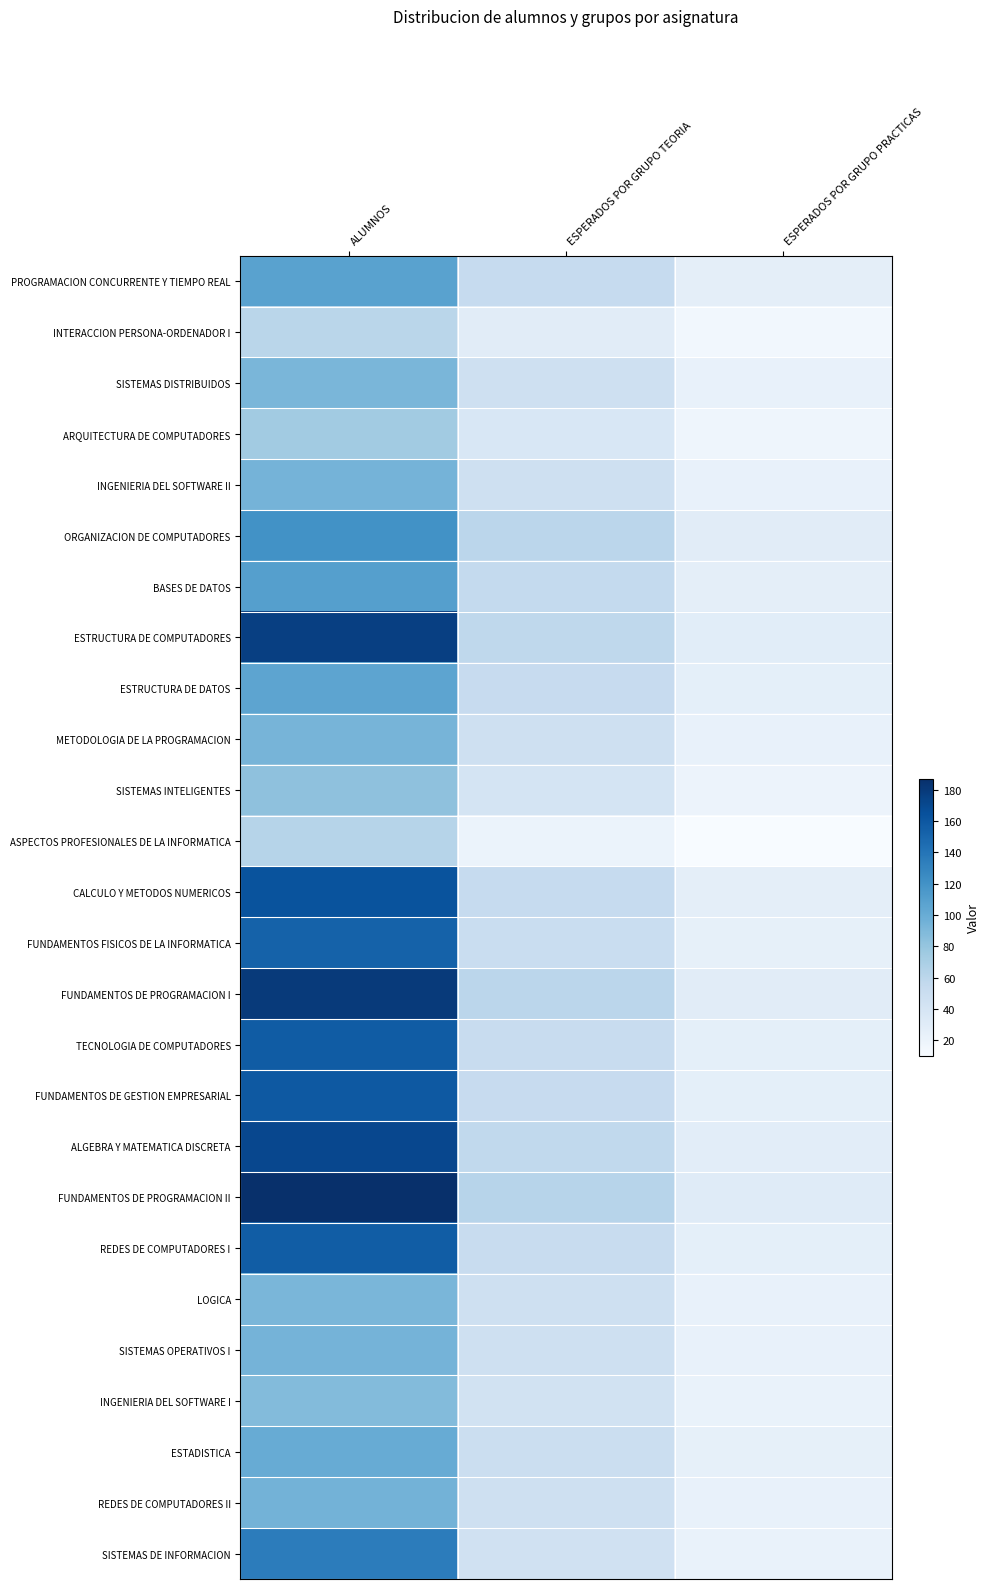

Which label corresponds to the smallest value in the chart?

ESPERADOS POR GRUPO PRACTICAS